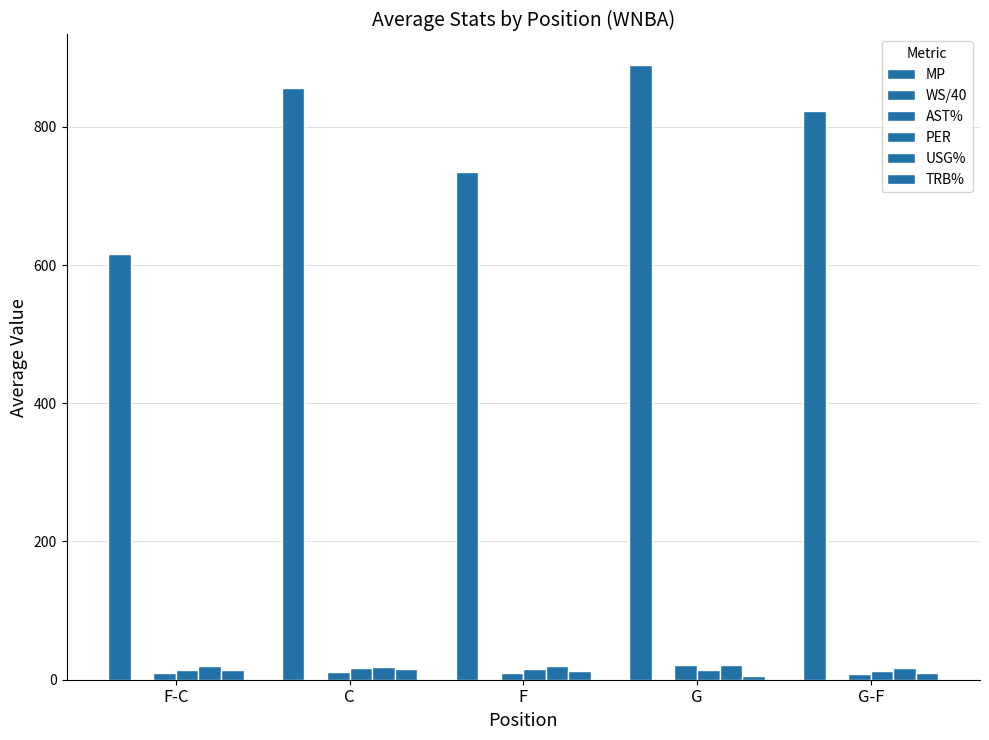

What position from the left is G-F?

5